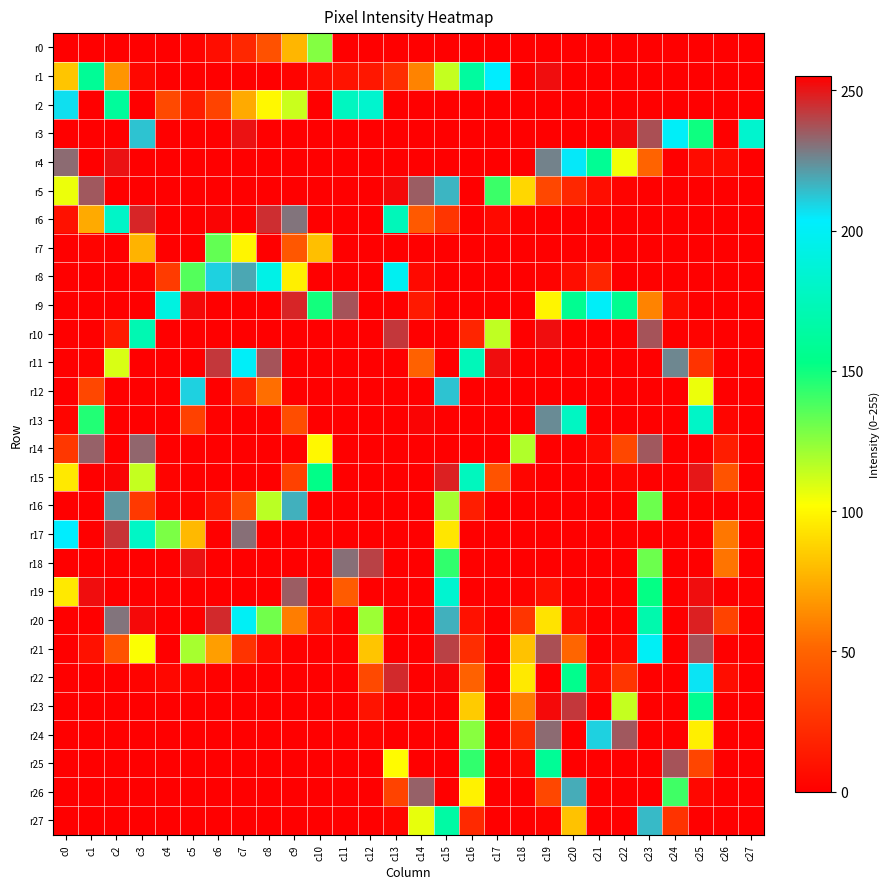

Which label corresponds to the largest value in the chart?

c12